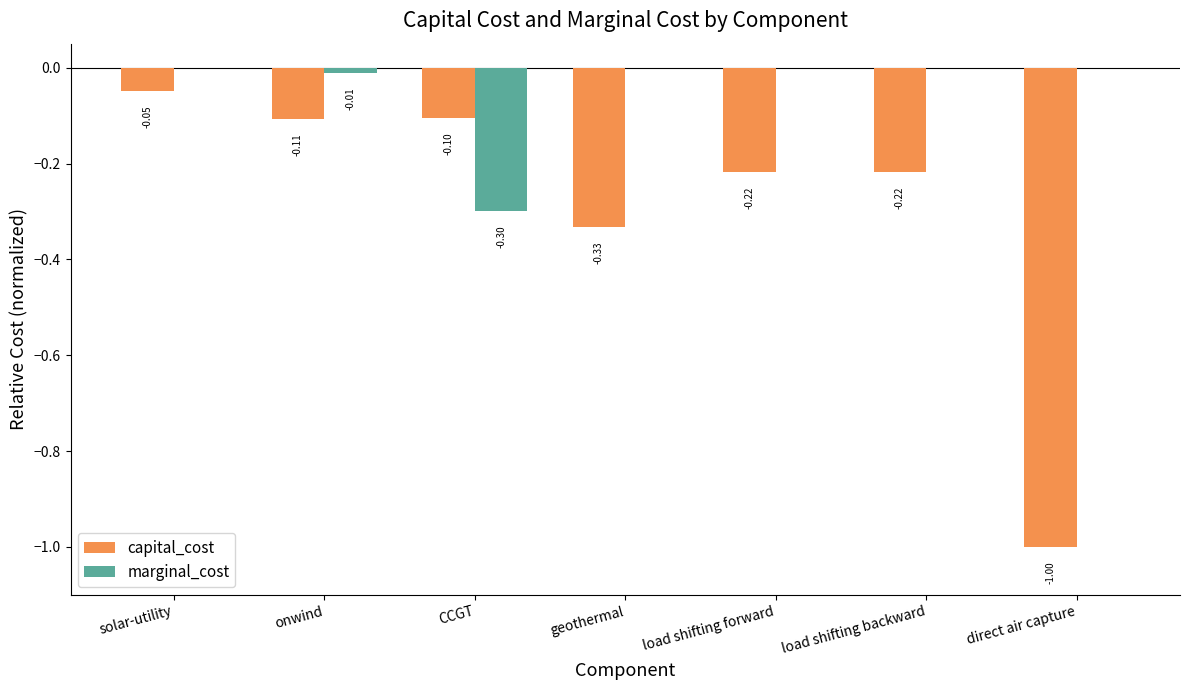

How many distinct data groups are displayed?

2